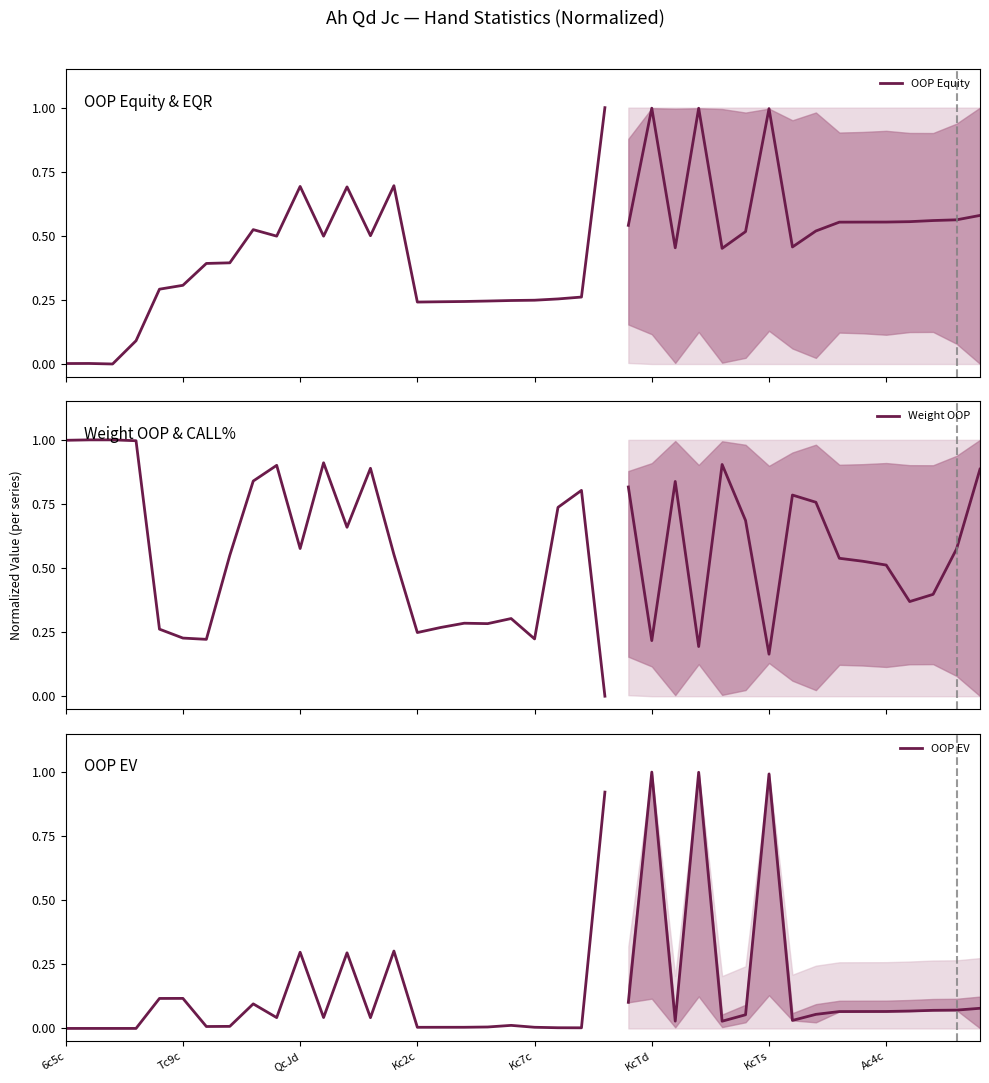

Is the value of Weight OOP at 16 greater than the value of OOP EV at Kc2c?

Yes